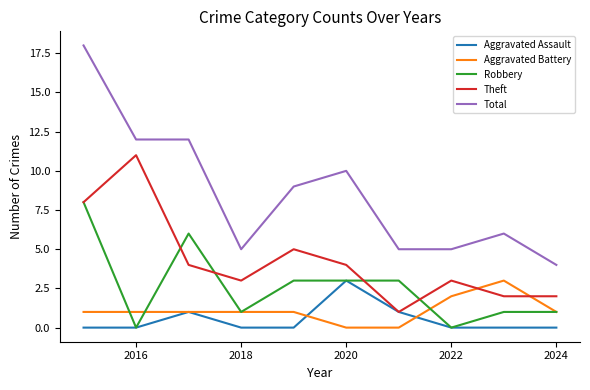

What is the greatest value displayed?

18